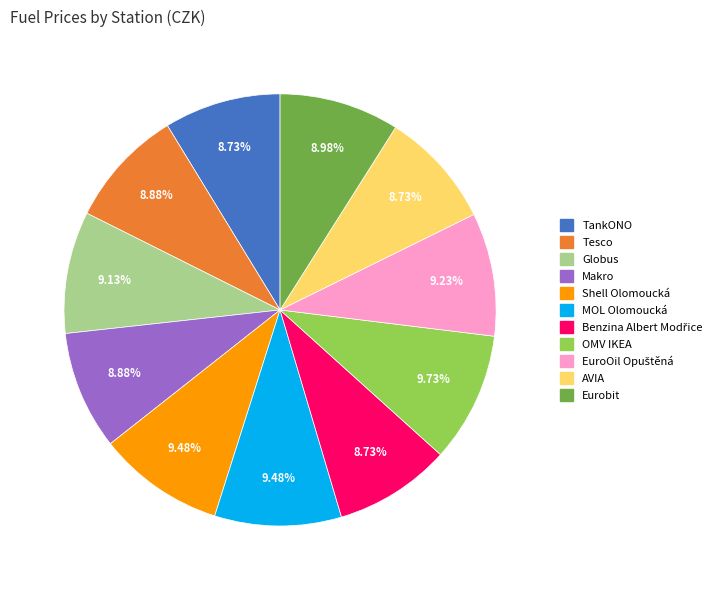

Between MOL Olomoucká and TankONO, which is larger?

MOL Olomoucká